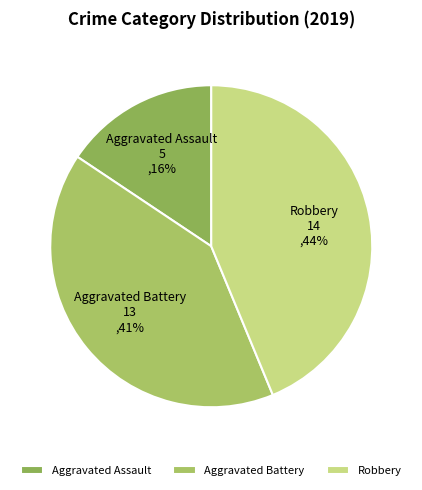

How many slices are in this pie chart?

3